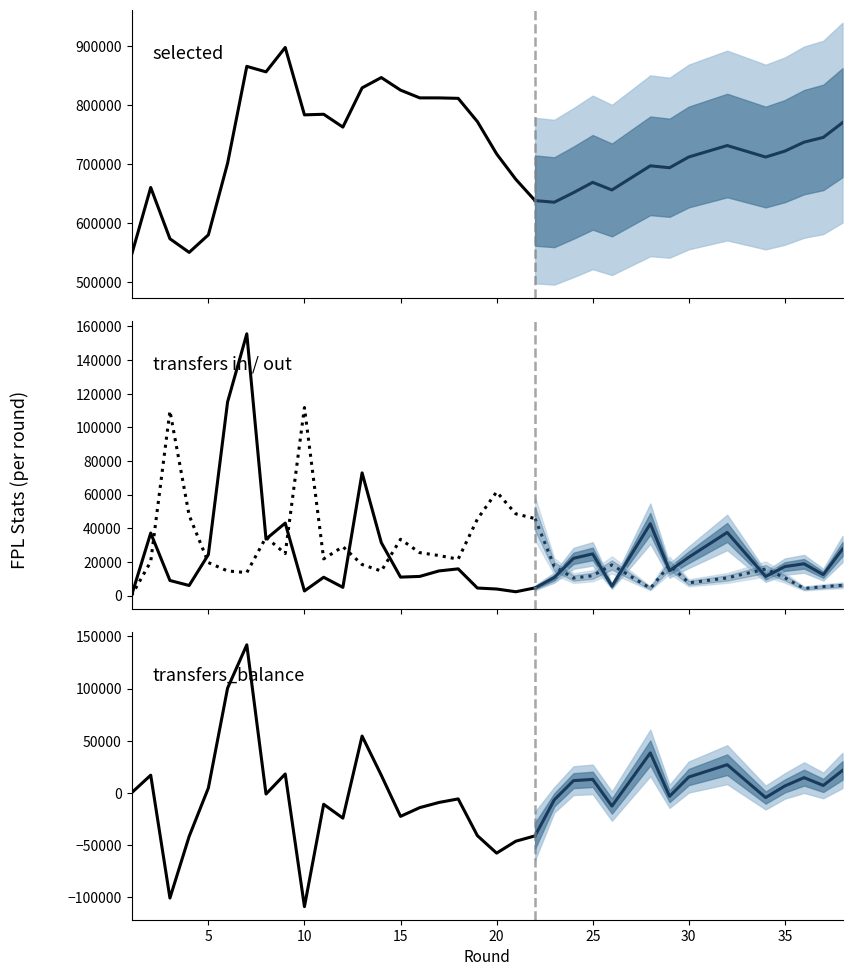

True or false: selected and transfers_out intersect in this chart.

False